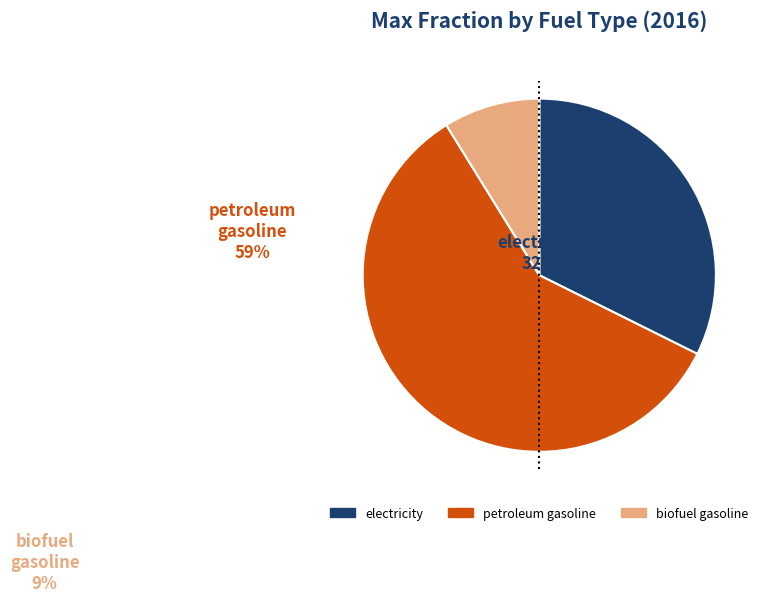

How many slices are in this pie chart?

3